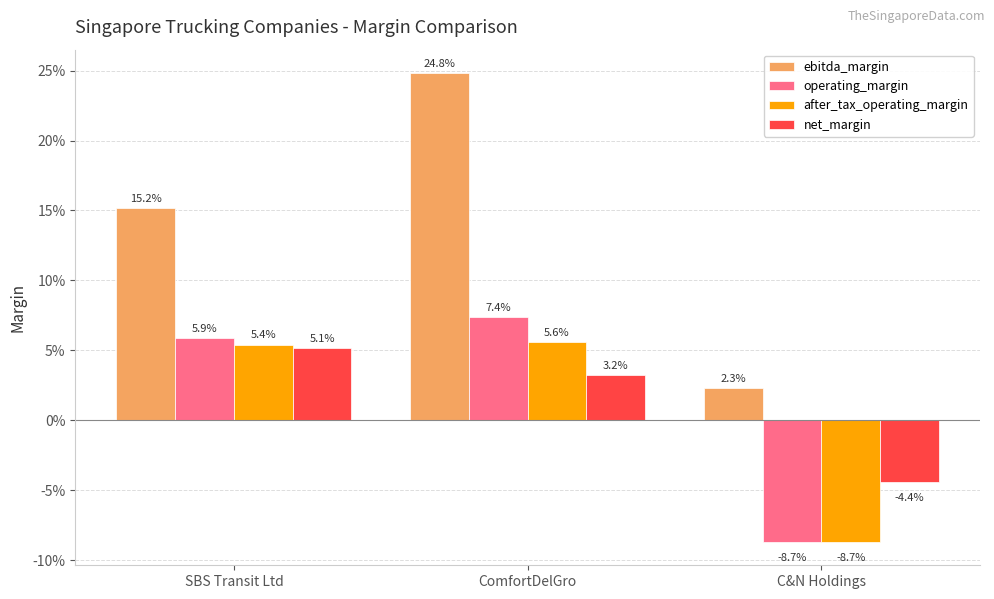

What are all the series names shown in the legend?

ebitda_margin, operating_margin, after_tax_operating_margin, net_margin